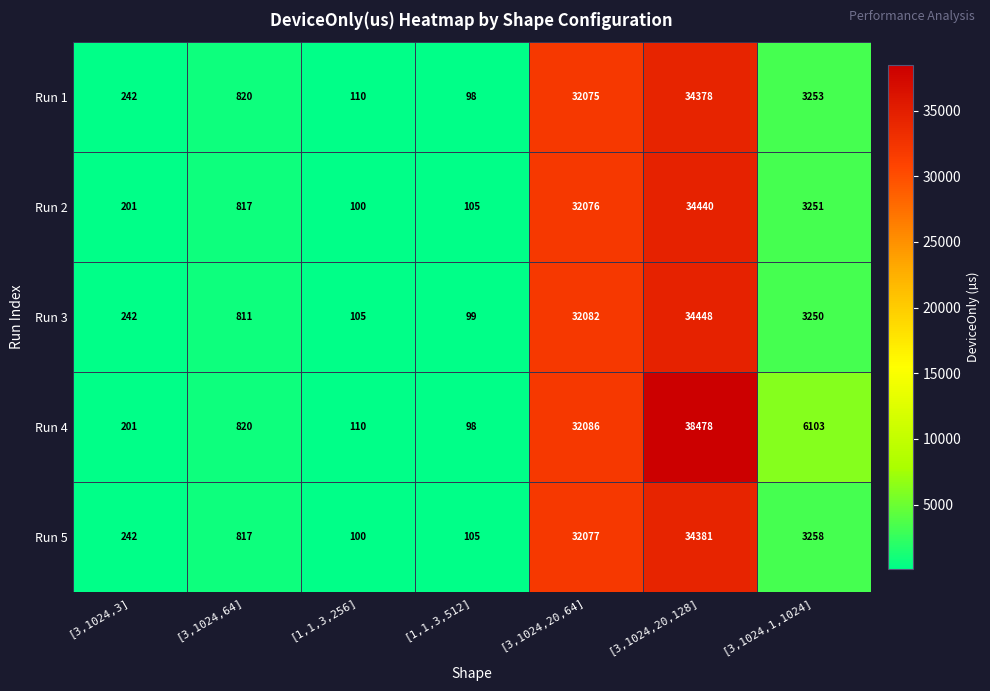

At which category is the sum across all series the highest?

[3,1024,20,128]